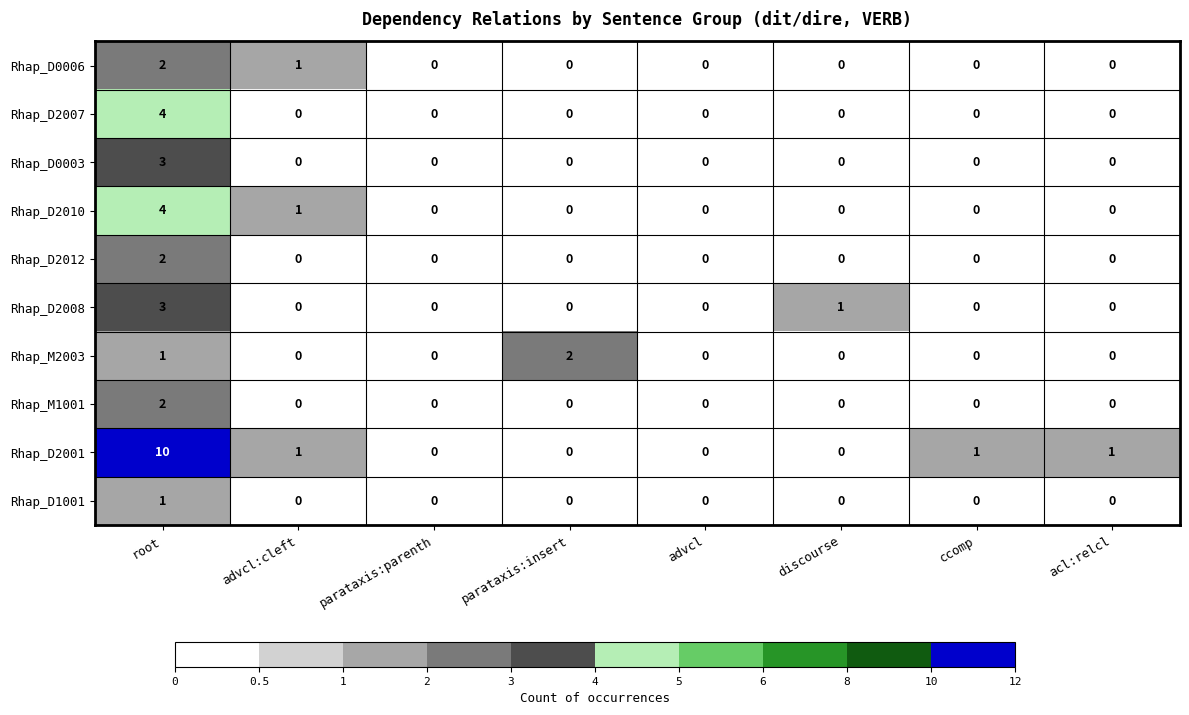

Which label corresponds to the largest value in the chart?

root